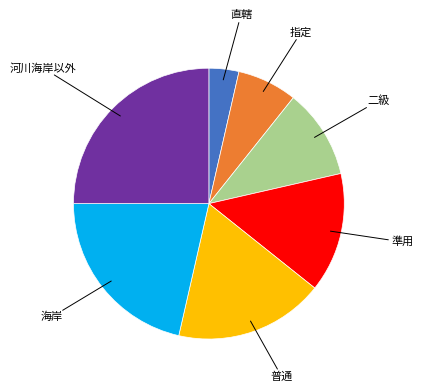

Do 直轄 and 準用 together represent more than half of the pie?

No